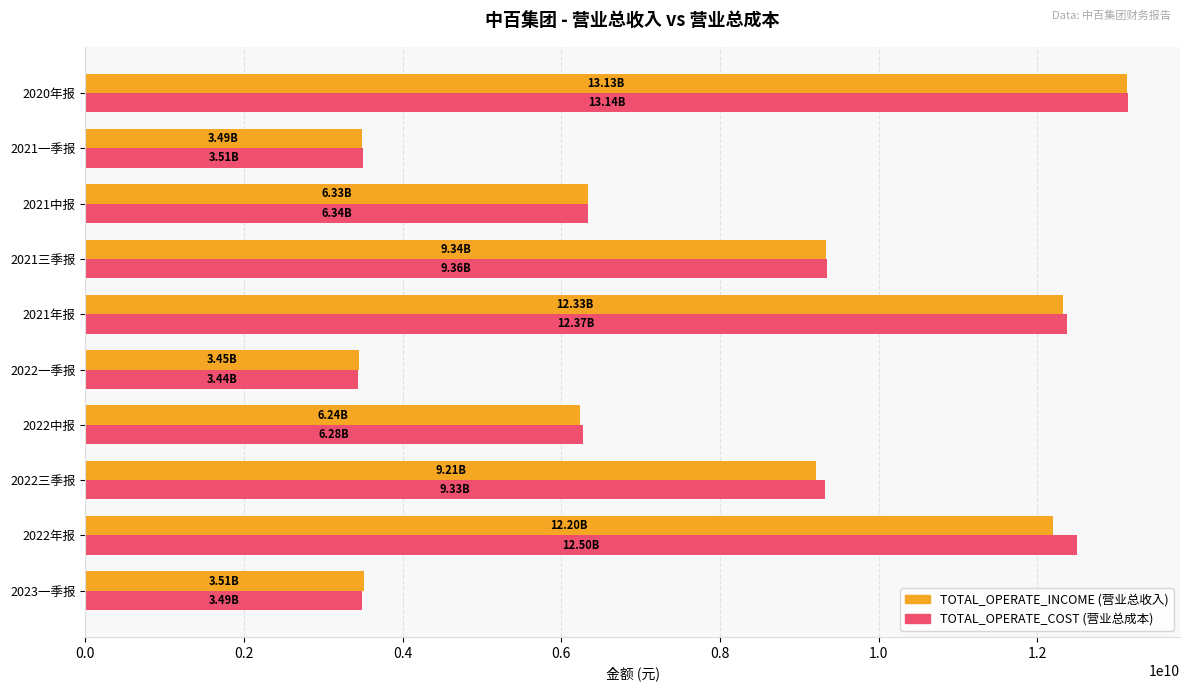

What is the spread (max minus min) of values at 2022三季报?

115908808.2